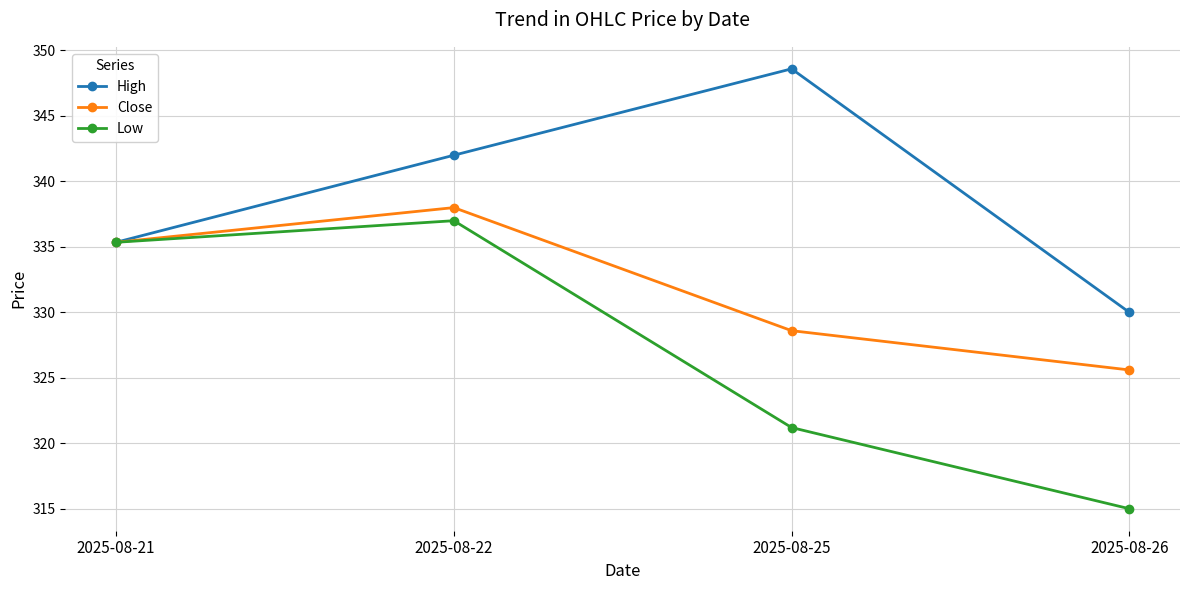

Read the High value at 2025-08-21.

335.4